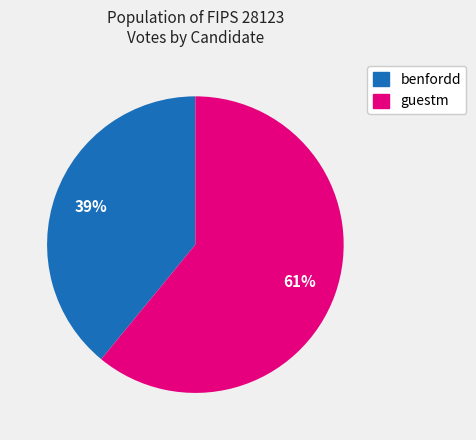

To the nearest percent, what portion does guestm represent?

61%